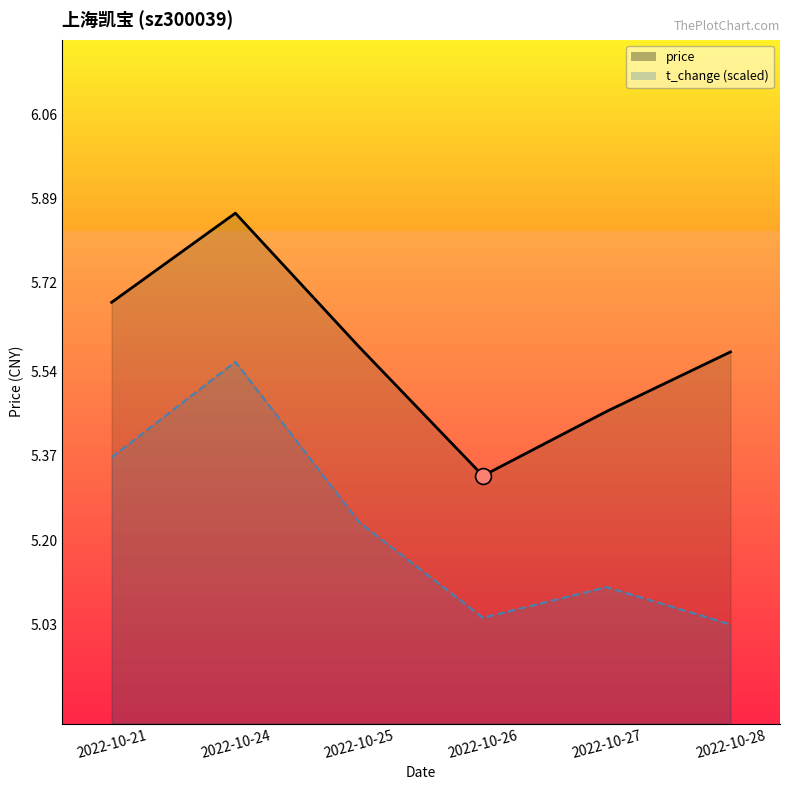

Which series has the largest Y range (max minus min)?

price